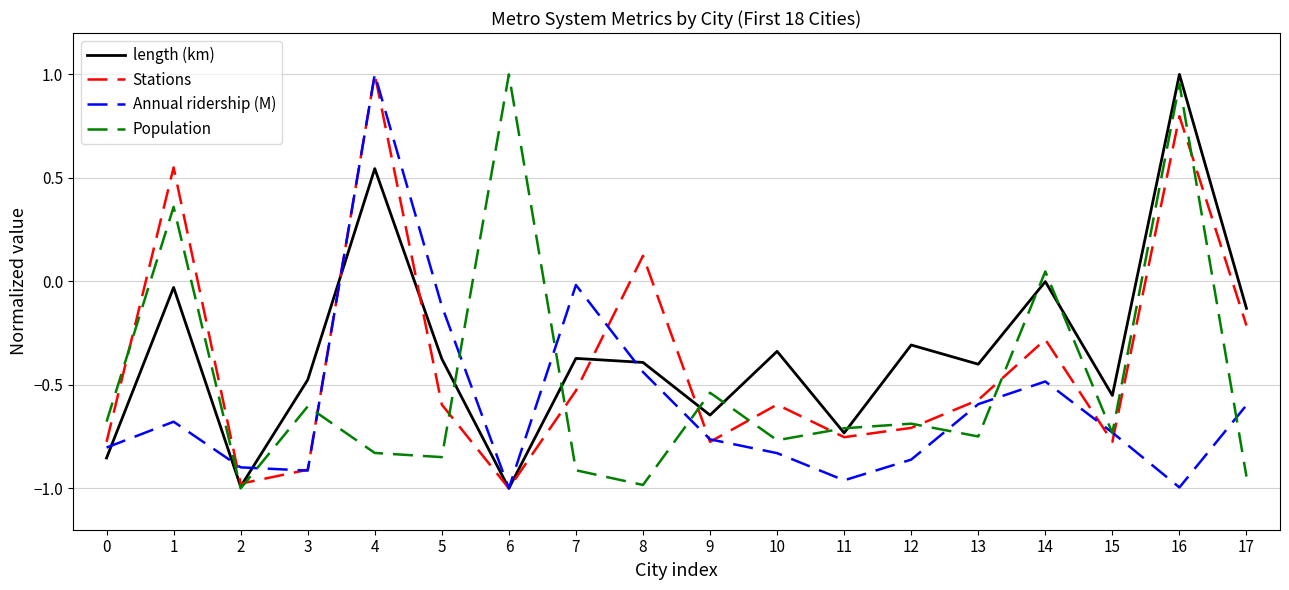

What is the difference between the highest and lowest values at 5?

0.7